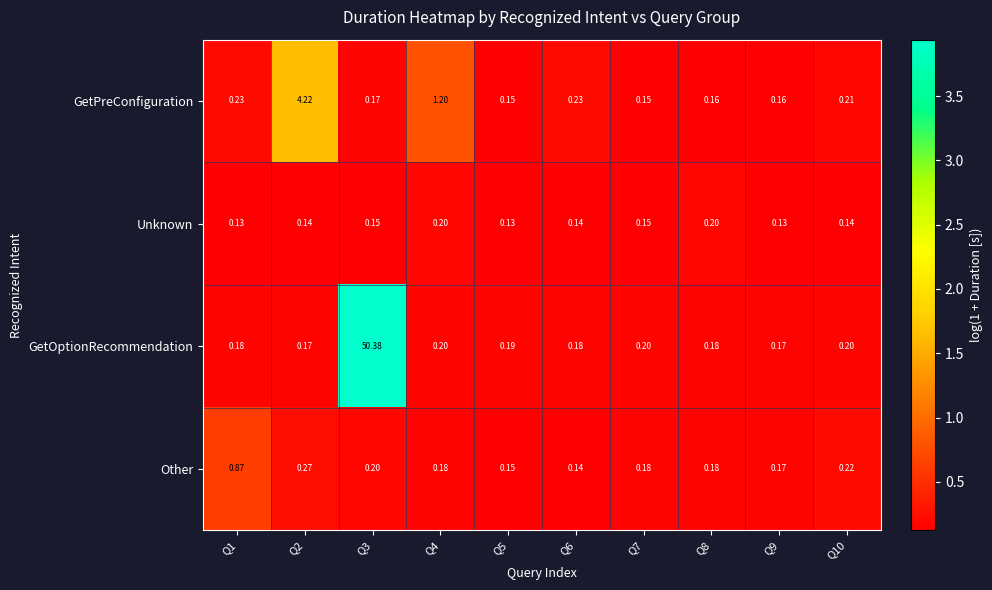

Which series has the widest spread of values?

GetOptionRecommendation